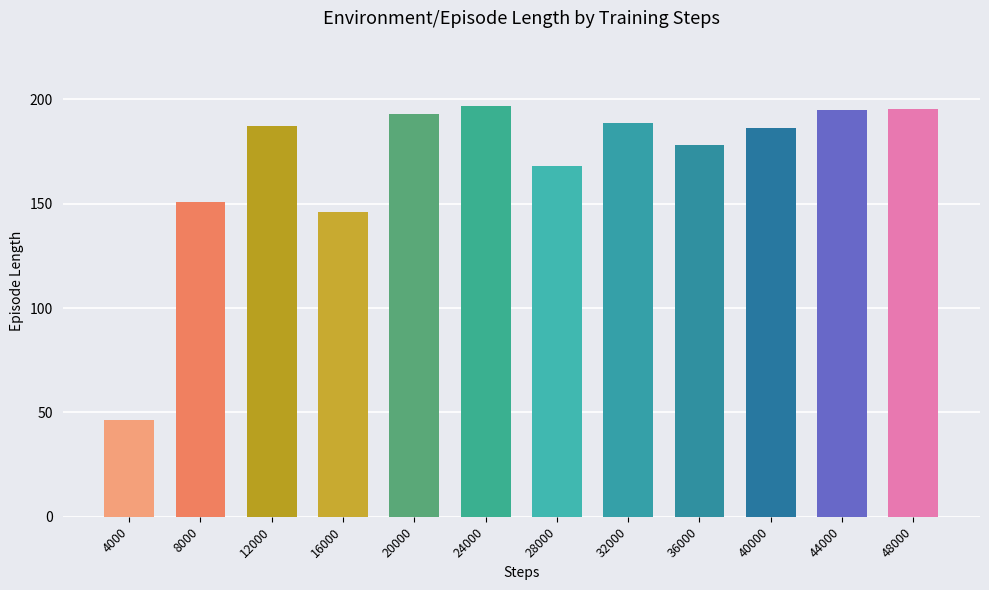

What is the difference between the maximum and second lowest values?

50.5